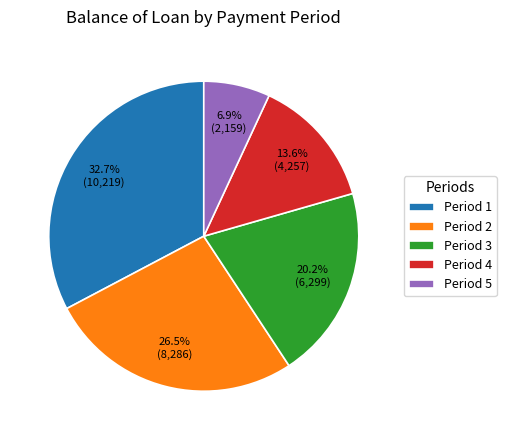

Combined, do Period 3 and Period 5 account for over 50%?

No